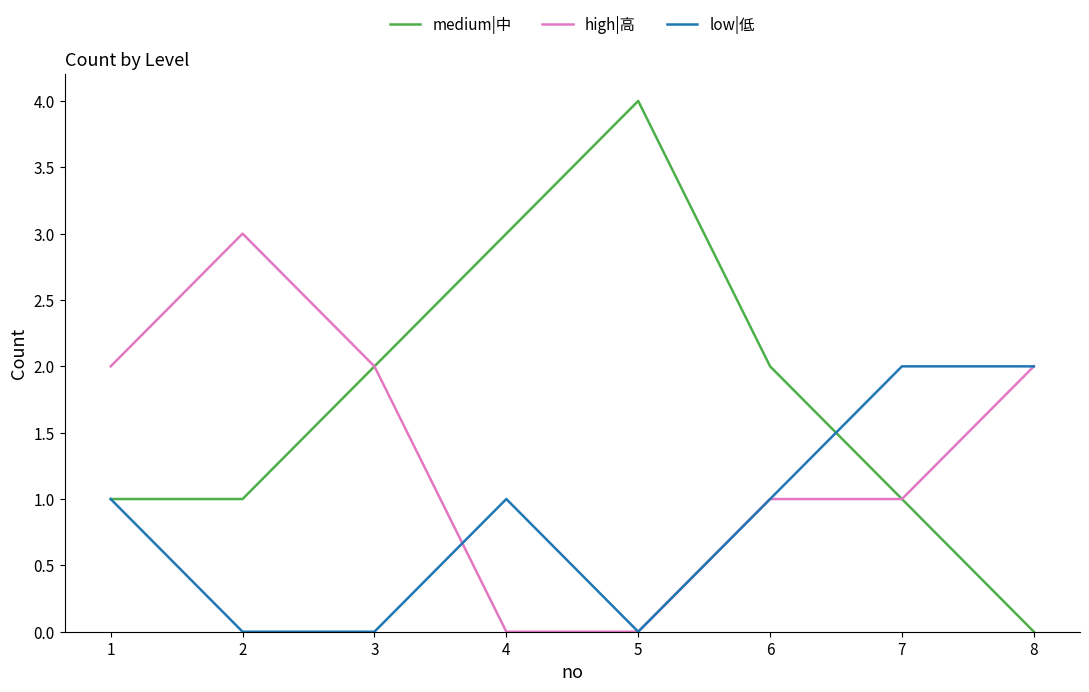

True or false: medium|中 has a value of 1 at 1.

True